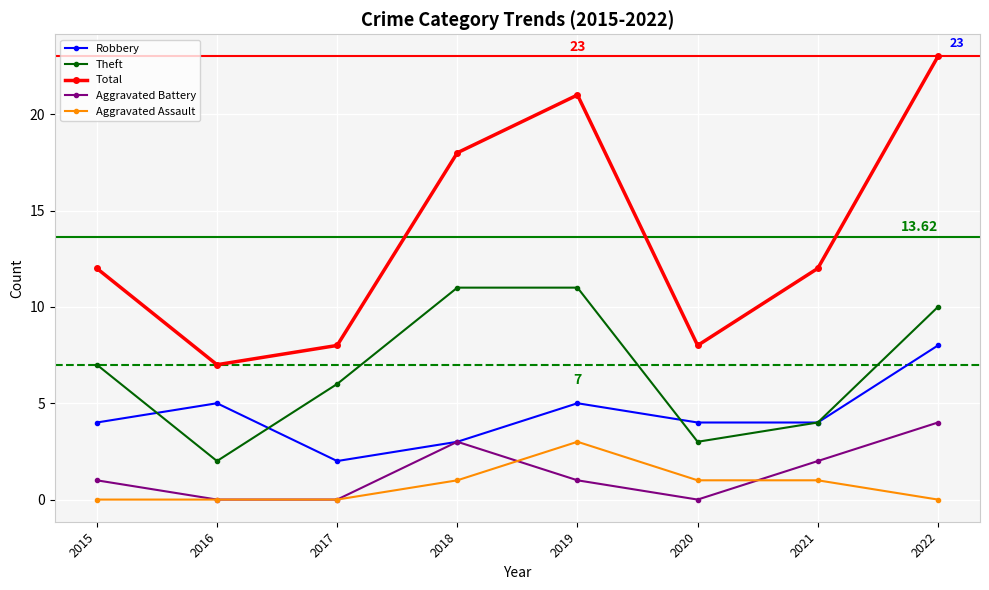

What is the value of the Robbery point at the 2nd from the left?

5